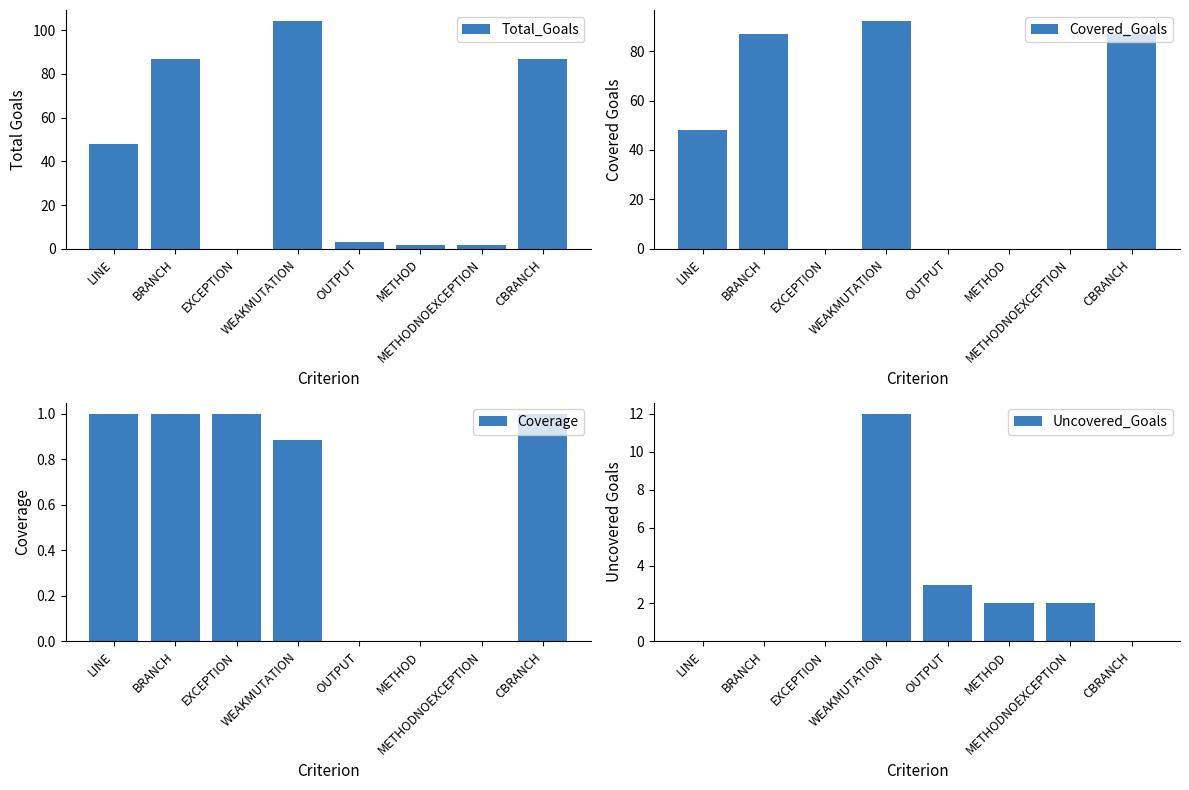

Which series has the largest total across all categories?

Total_Goals